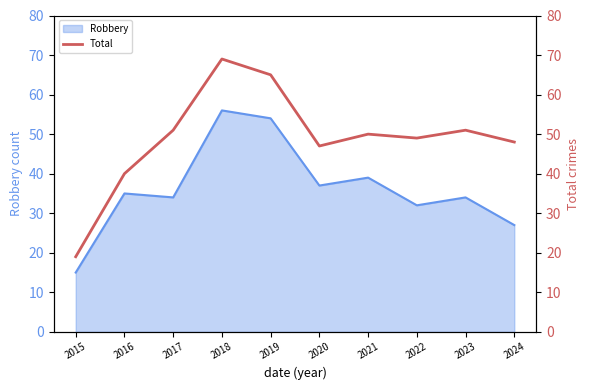

Count the number of categories in the chart.

10